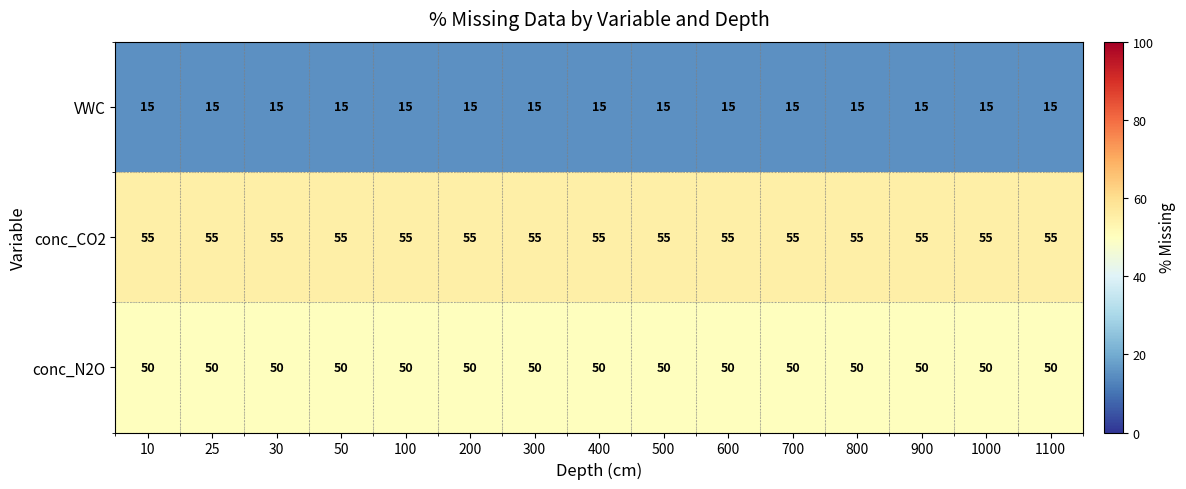

How many distinct data groups are displayed?

3